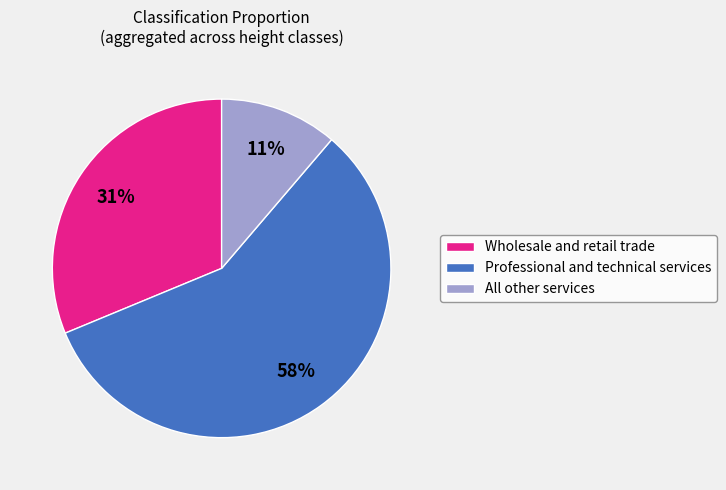

To the nearest percent, what is the average slice percentage?

33%